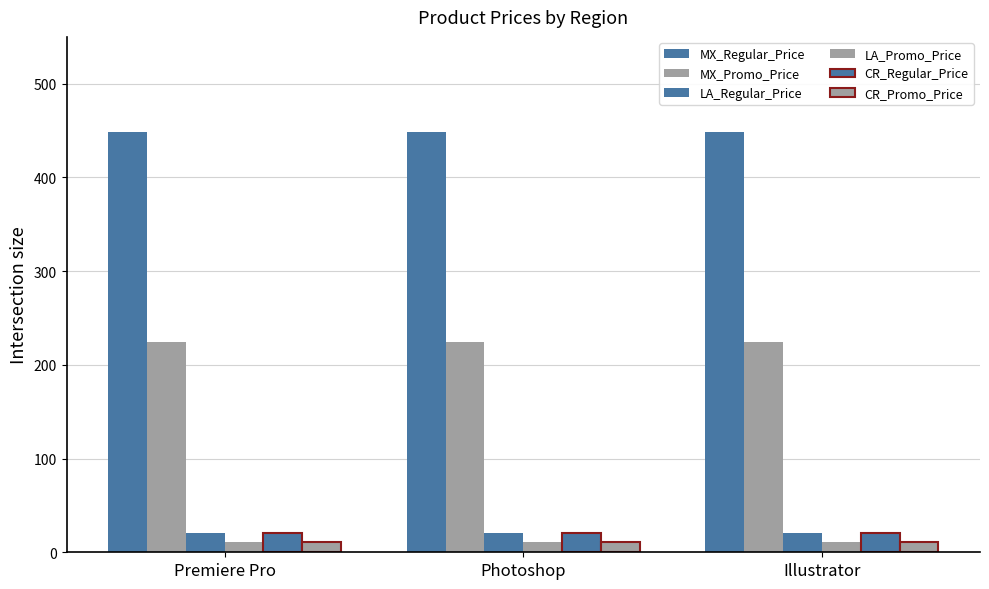

What is the label of the 2nd bar from the right?

Photoshop